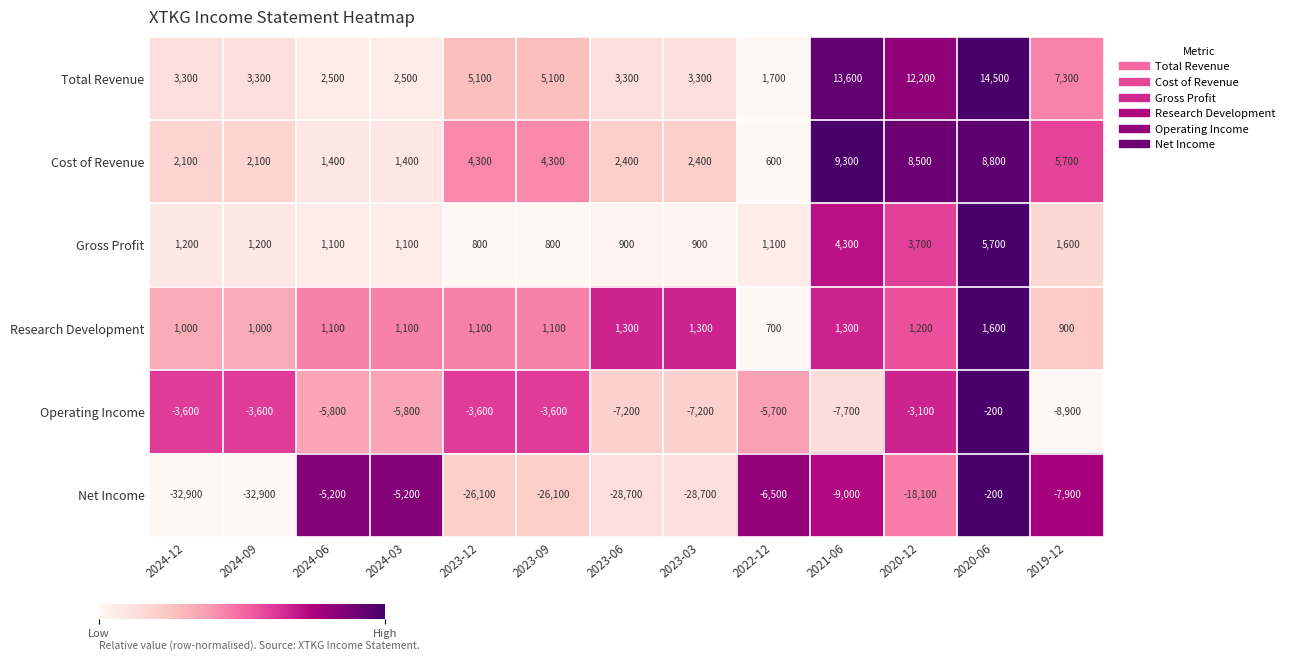

What is the sum of the Cost of Revenue values at 2021-06 and 2020-06?

18100